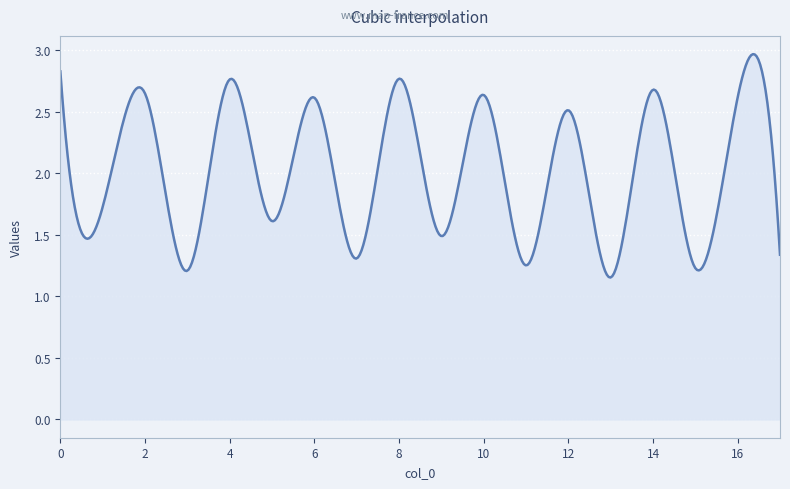

Does the chart display data point markers on the line(s)?

No